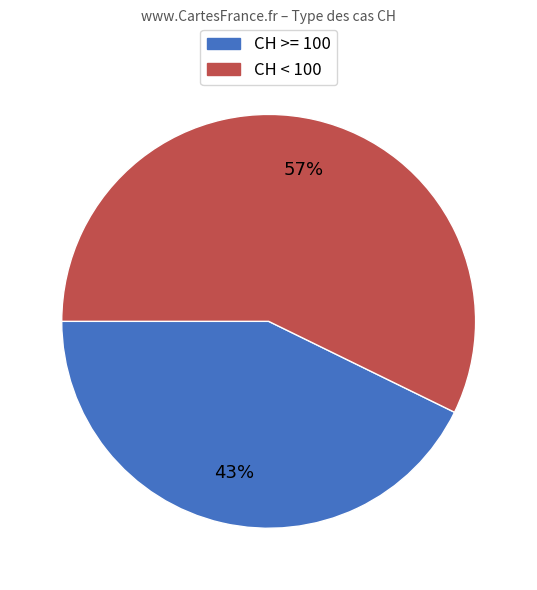

To the nearest percent, what is the difference between the largest and smallest slice percentages?

14%